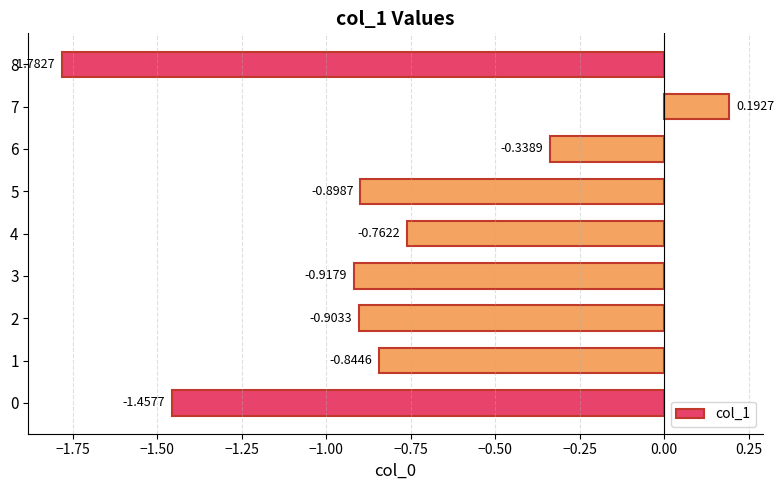

How many series are shown in this chart?

1